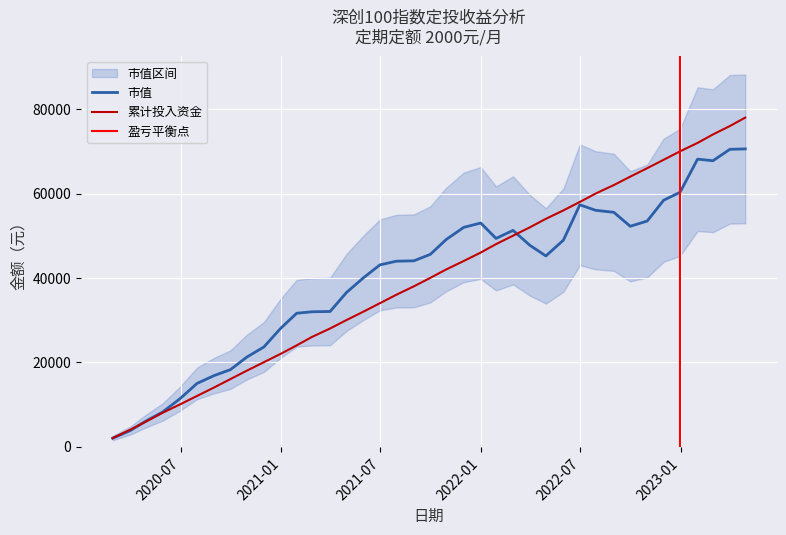

What is the highest value of the 累计投入资金 series?

78000.0